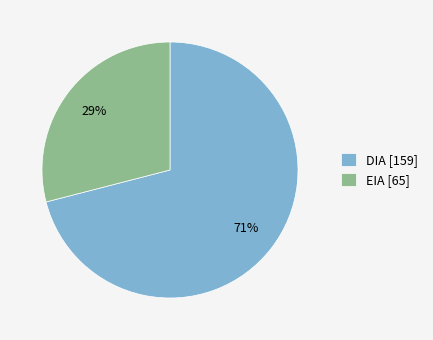

Does EIA account for over 50% of the chart?

No